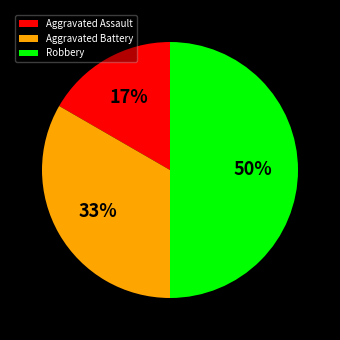

Count the number of slices in the pie.

3